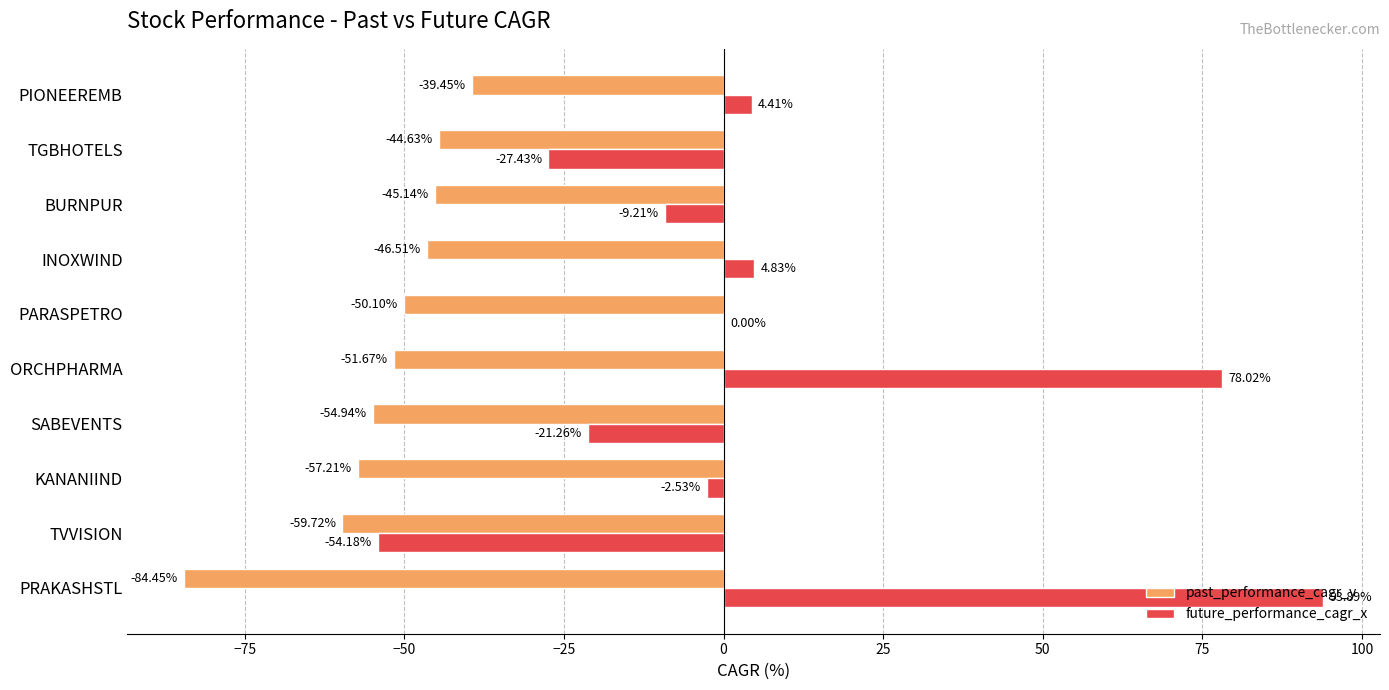

What is the total value across all series at PIONEEREMB?

-35.0